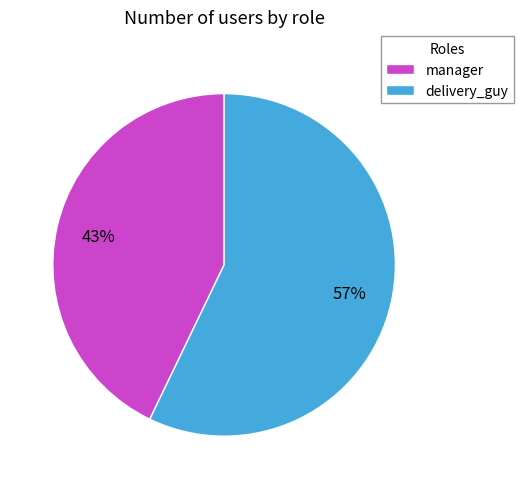

What is the largest slice in the pie chart?

delivery_guy